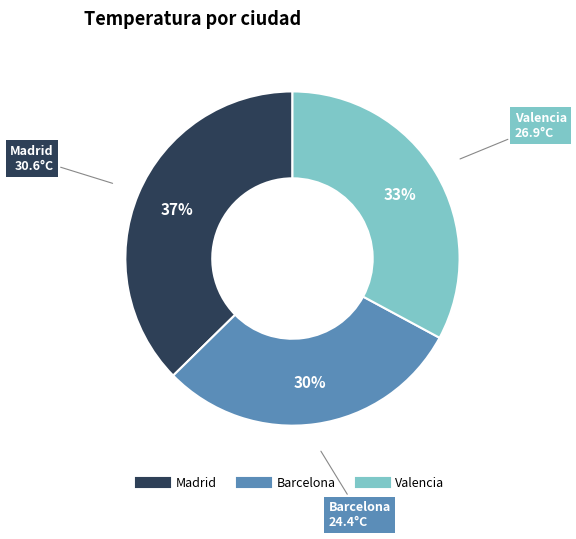

Rank the categories by value from lowest to highest.

Barcelona, Valencia, Madrid